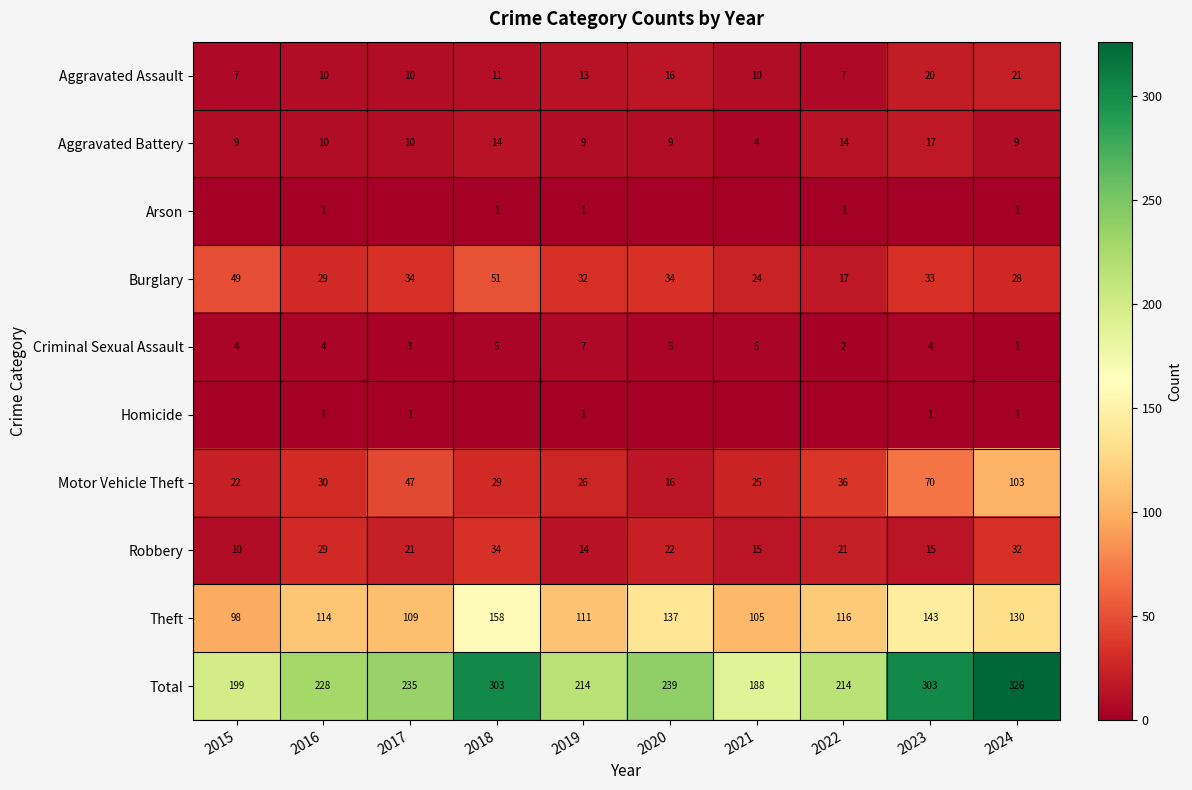

What is the difference between the highest and lowest values at 2016?

227